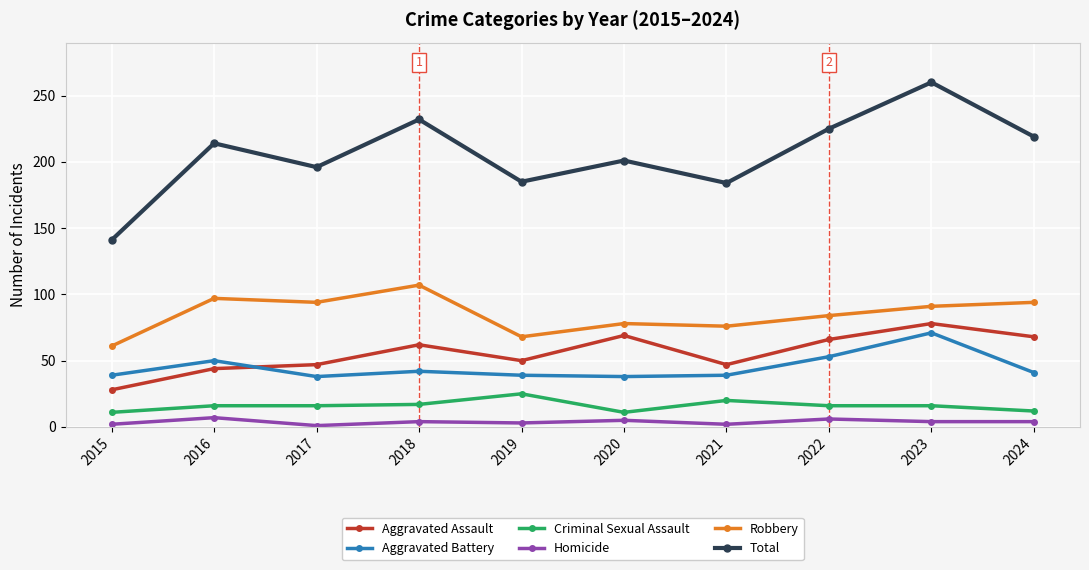

What is the minimum value shown in the chart?

1